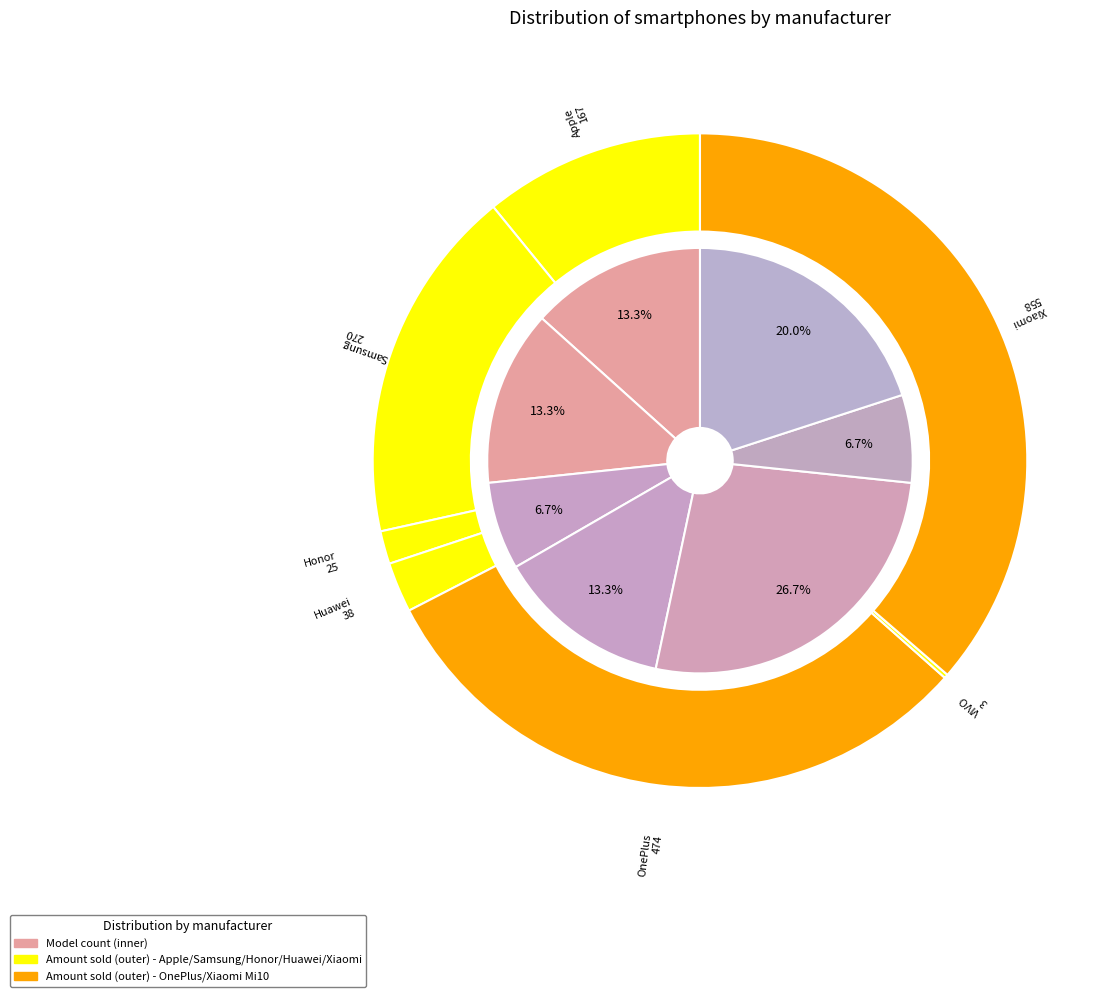

Count the number of slices in the pie.

7